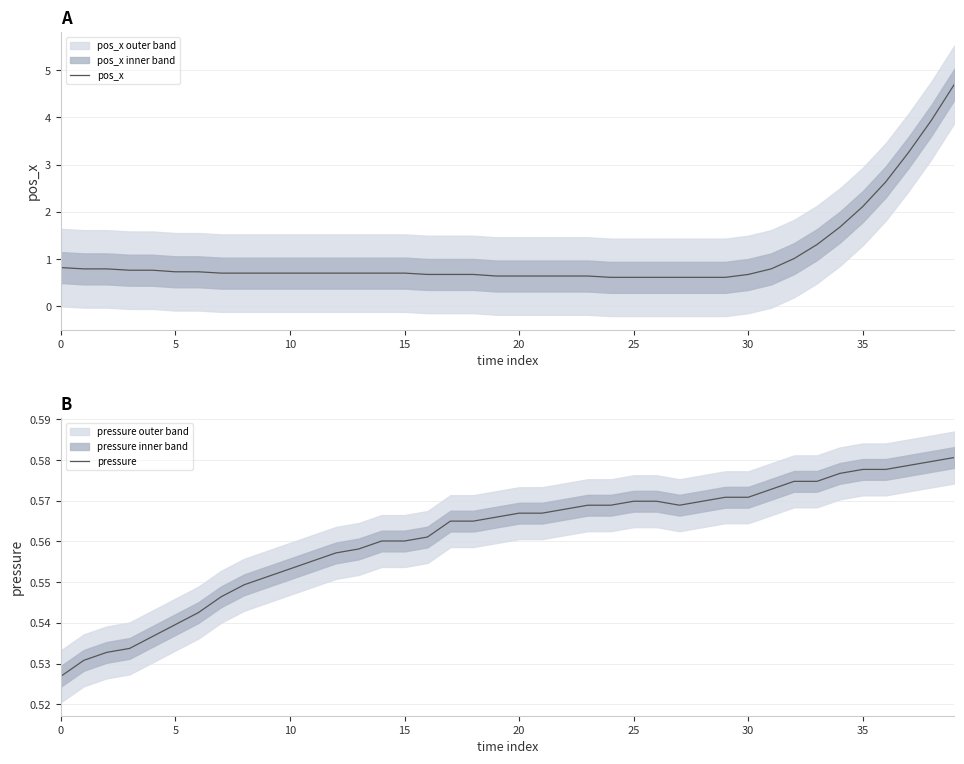

Between 9 and 13, which series saw the biggest shift?

pressure